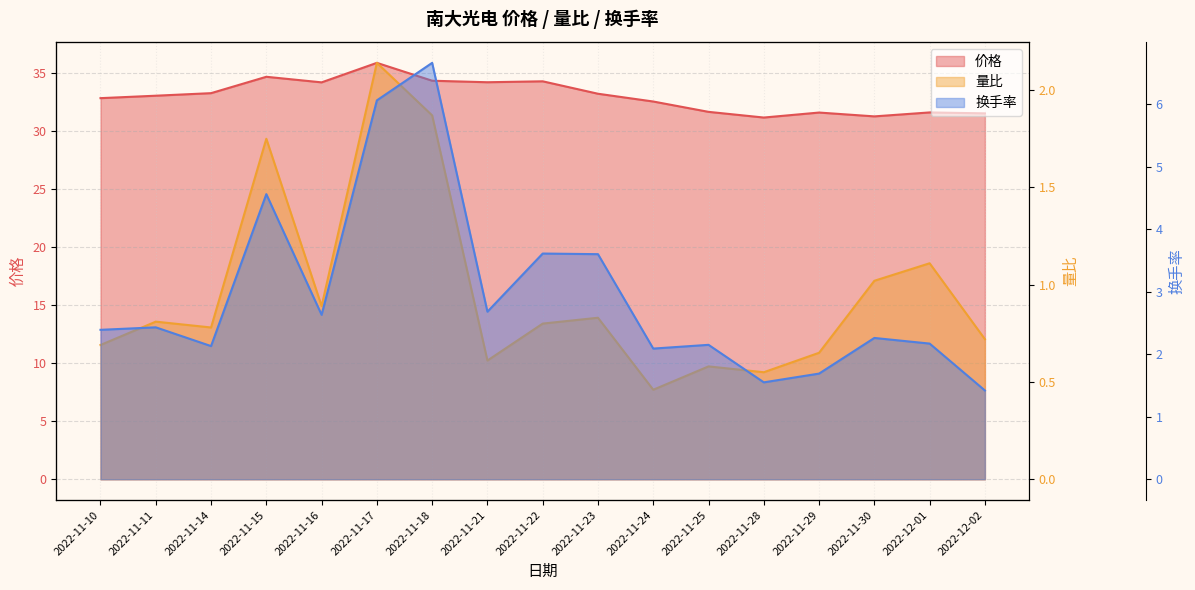

Reading right to left, transcribe all the data shown in this chart.

价格 line: 2022-12-02=31.5	2022-12-01=31.6	2022-11-30=31.2	2022-11-29=31.6	2022-11-28=31.1	2022-11-25=31.6	2022-11-24=32.5	2022-11-23=33.2	2022-11-22=34.3	2022-11-21=34.2	2022-11-18=34.3	2022-11-17=35.9	2022-11-16=34.2	2022-11-15=34.7	2022-11-14=33.2	2022-11-11=33.0	2022-11-10=32.8
量比 line: 2022-12-02=0.7	2022-12-01=1.1	2022-11-30=1.0	2022-11-29=0.7	2022-11-28=0.6	2022-11-25=0.6	2022-11-24=0.5	2022-11-23=0.8	2022-11-22=0.8	2022-11-21=0.6	2022-11-18=1.9	2022-11-17=2.1	2022-11-16=0.9	2022-11-15=1.8	2022-11-14=0.8	2022-11-11=0.8	2022-11-10=0.7
换手率 line: 2022-12-02=1.4	2022-12-01=2.2	2022-11-30=2.3	2022-11-29=1.7	2022-11-28=1.6	2022-11-25=2.1	2022-11-24=2.1	2022-11-23=3.6	2022-11-22=3.6	2022-11-21=2.7	2022-11-18=6.7	2022-11-17=6.1	2022-11-16=2.6	2022-11-15=4.6	2022-11-14=2.1	2022-11-11=2.4	2022-11-10=2.4